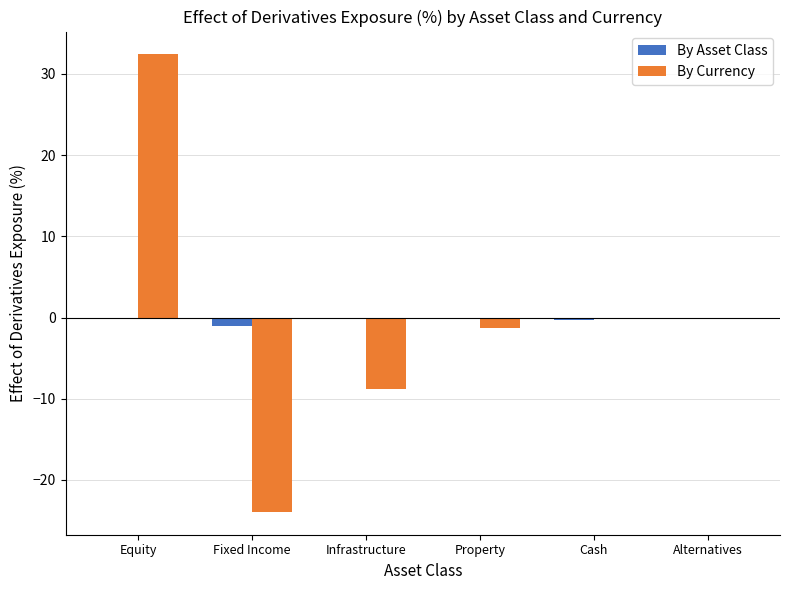

At which category is the sum across all series the highest?

Equity